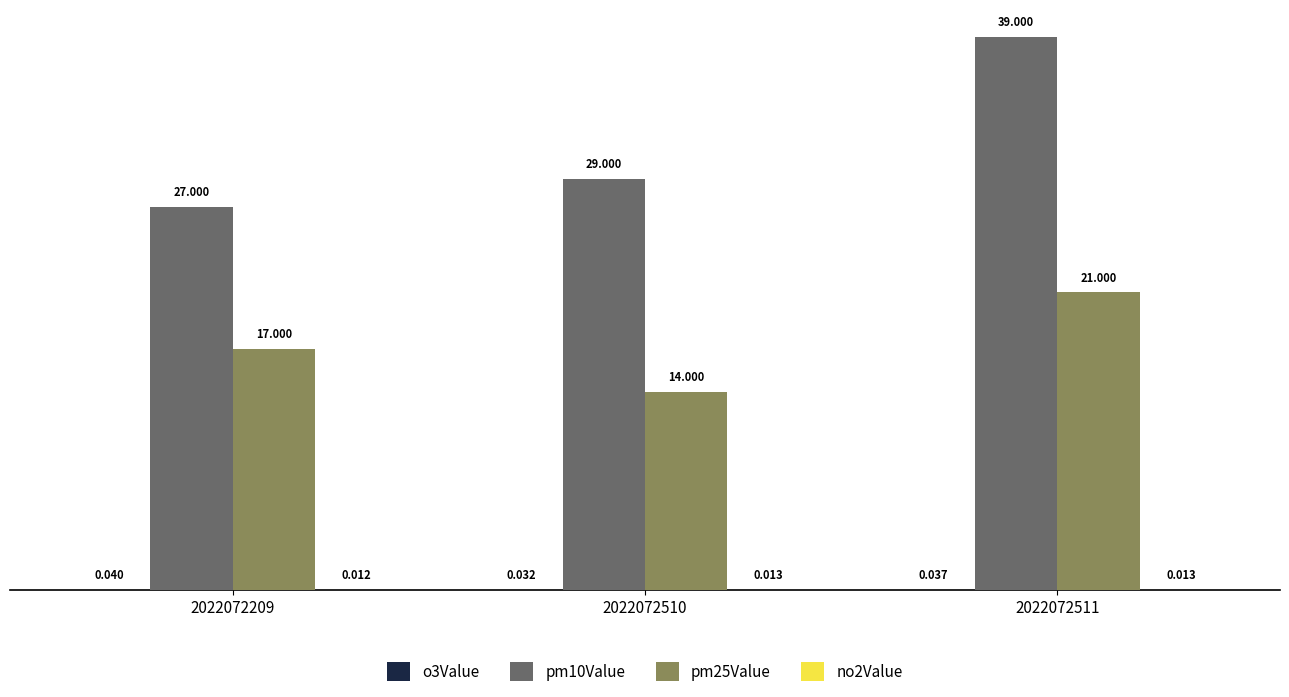

Does the chart contain stacked bars?

No